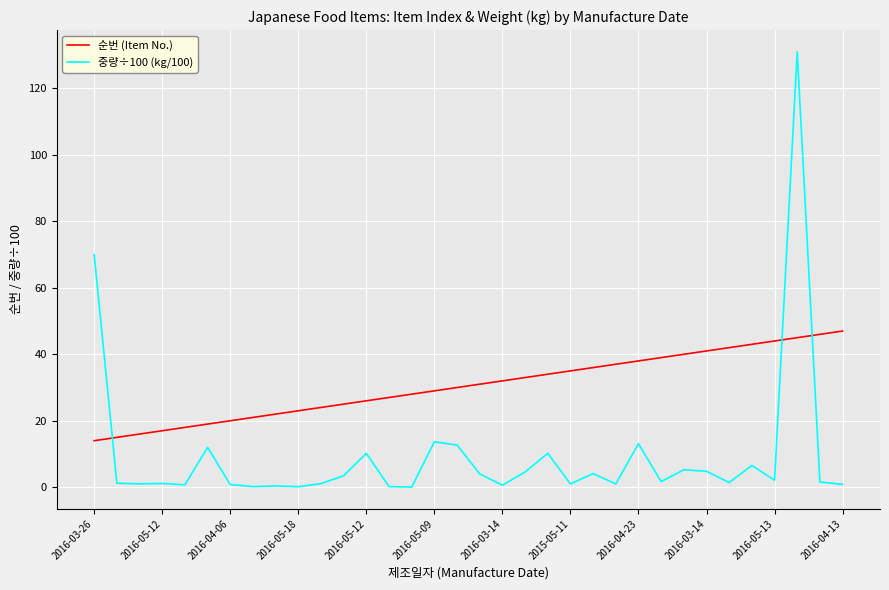

Rank the series by their maximum value, from lowest to highest.

순번 (Item No.), 중량÷100 (kg/100)